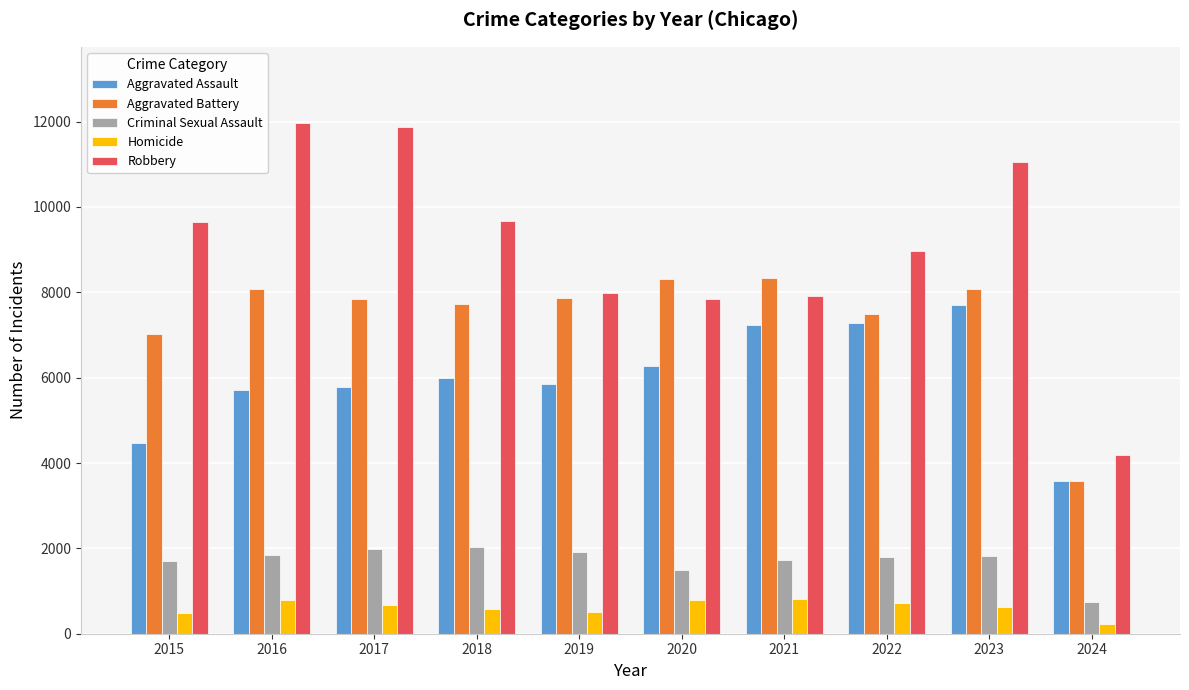

Are the bars grouped side by side (vs. stacked)?

Yes